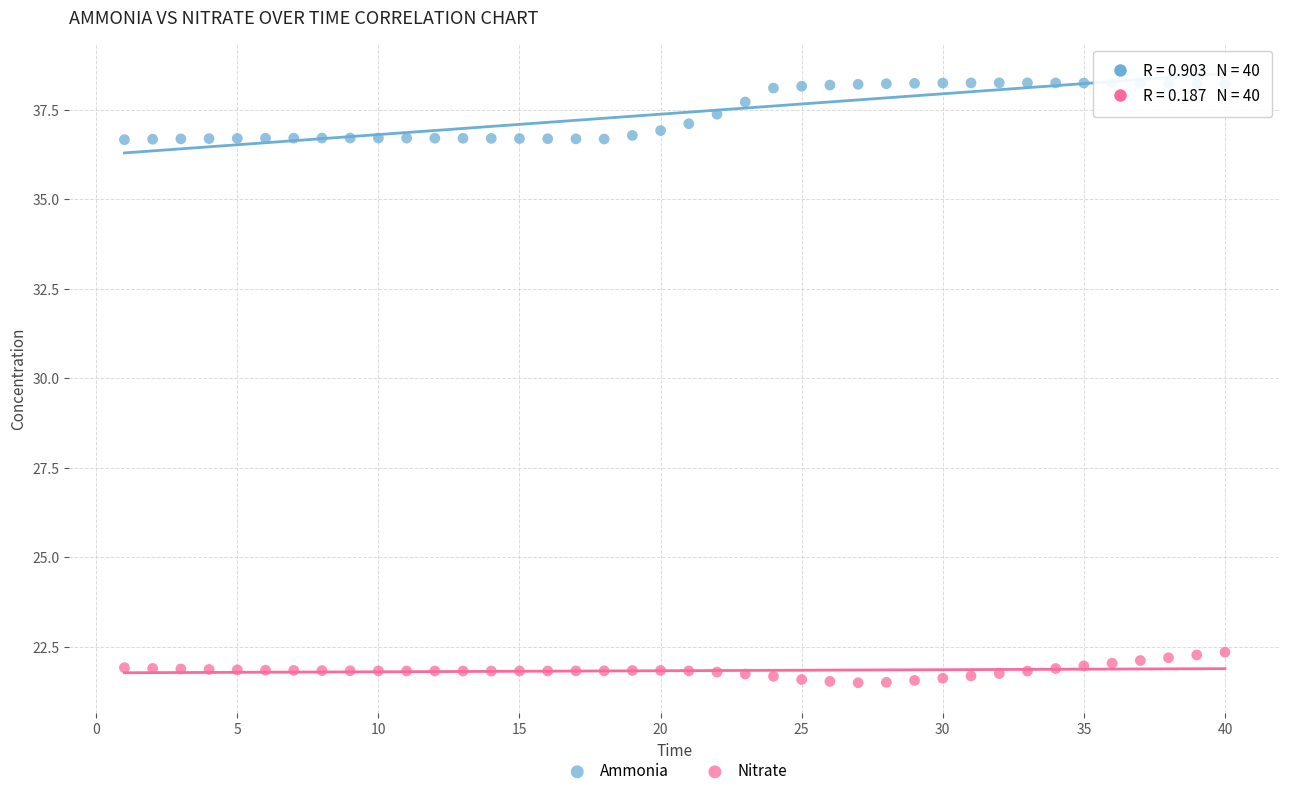

Which series contains the highest Y value?

Ammonia